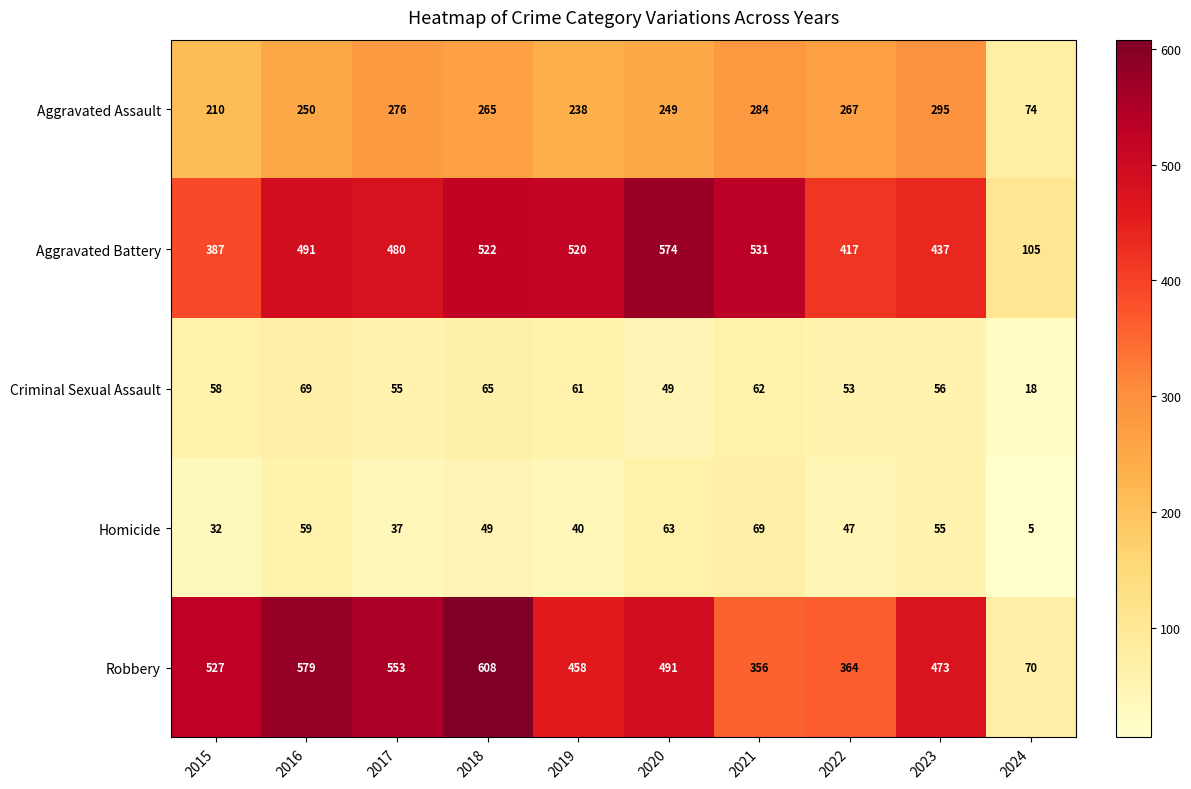

What is the minimum value for Homicide?

5